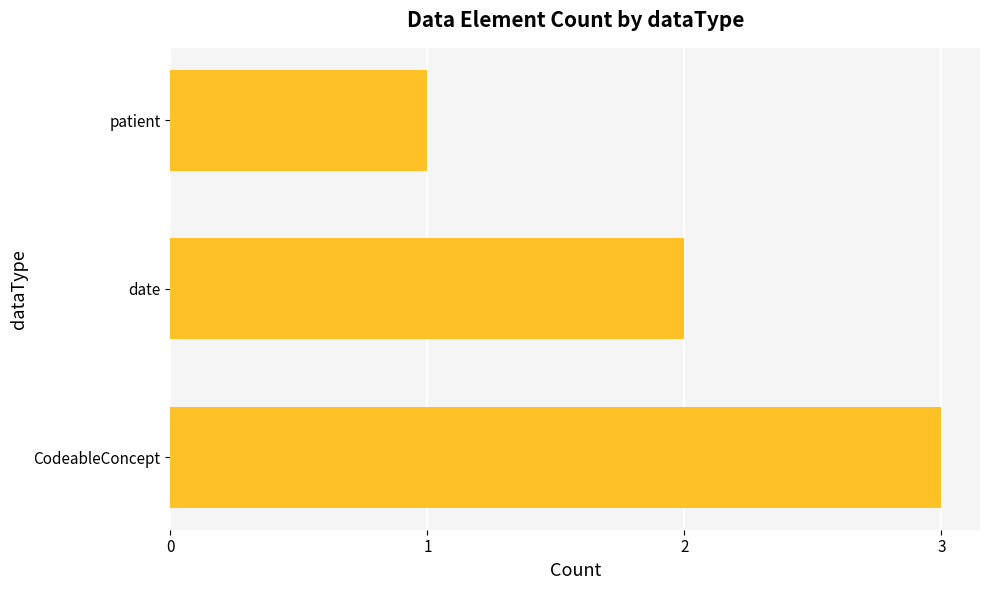

What is the average value?

2